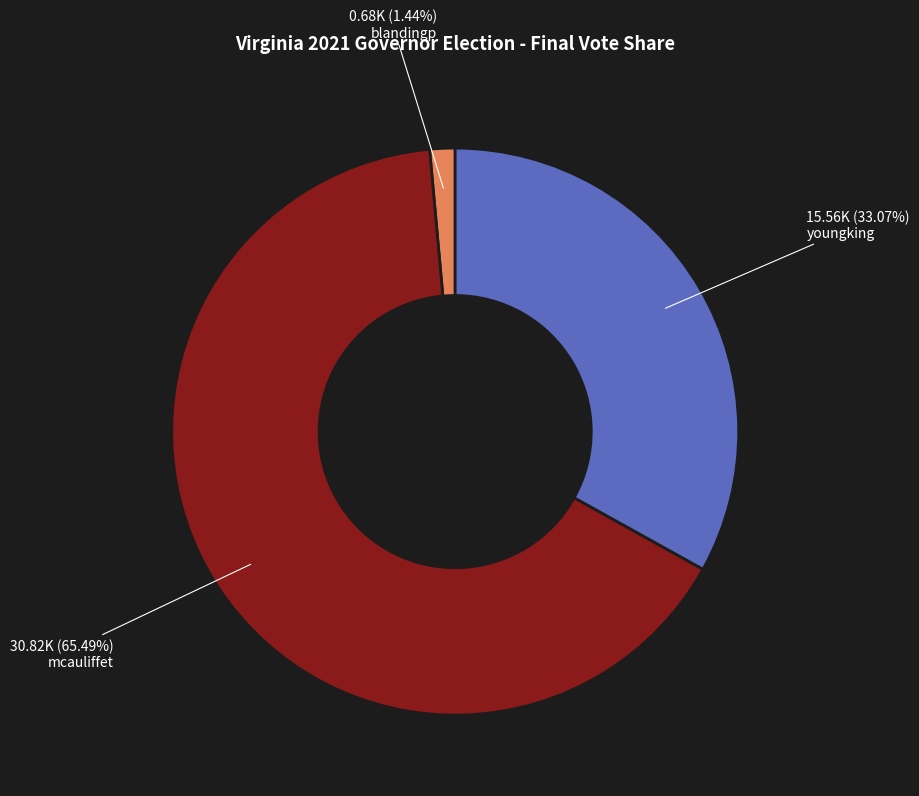

What is the smallest slice in the pie chart?

blandingp